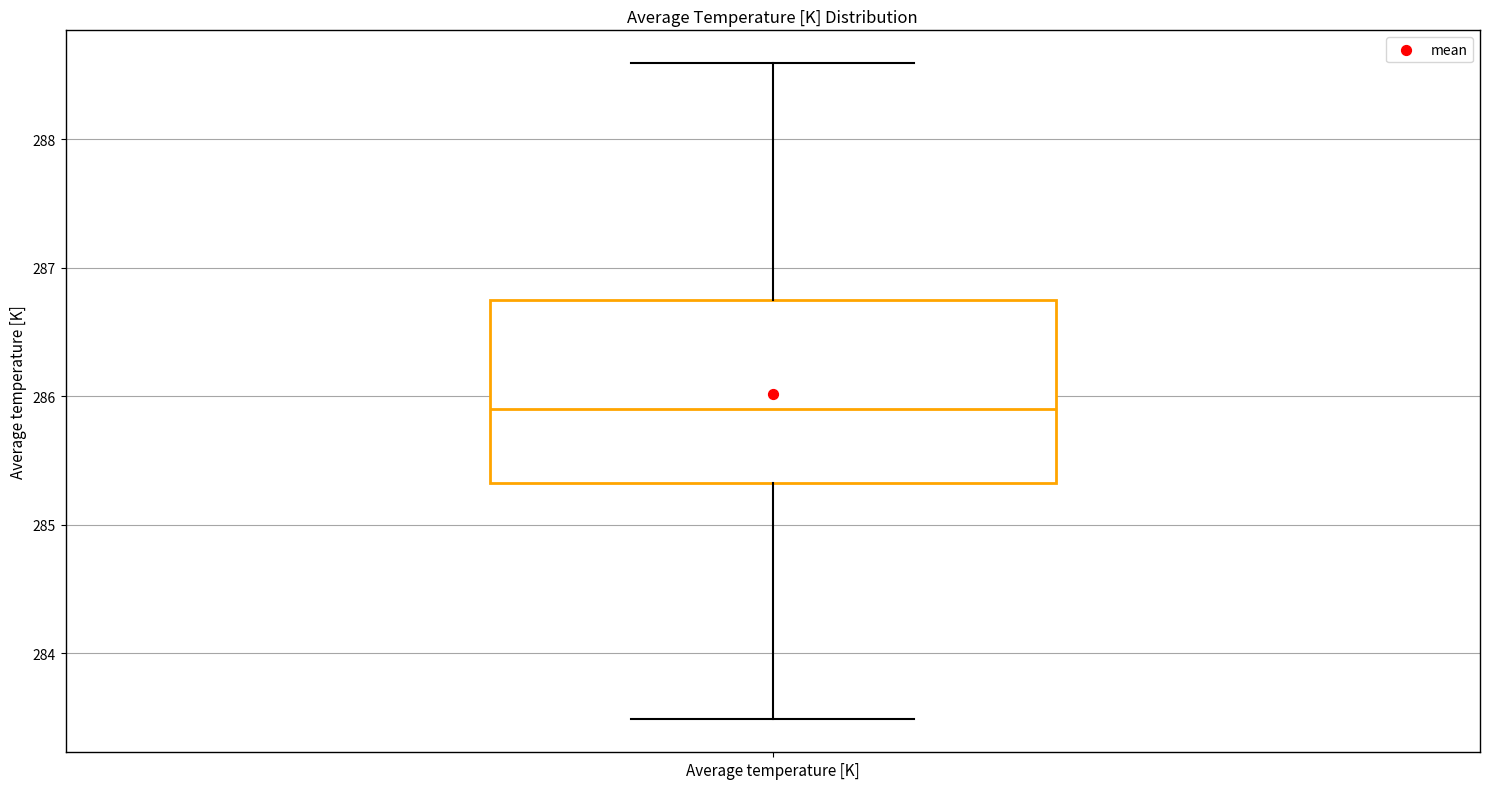

Read this box plot against the y-axis: the position of the median line, the range covered by the box, and the ends of both whiskers. The values are not printed on the chart, so give them approximately, as read against the axis.

median 285.9, box 285.3 to 286.7, whiskers 283.5 to 288.6